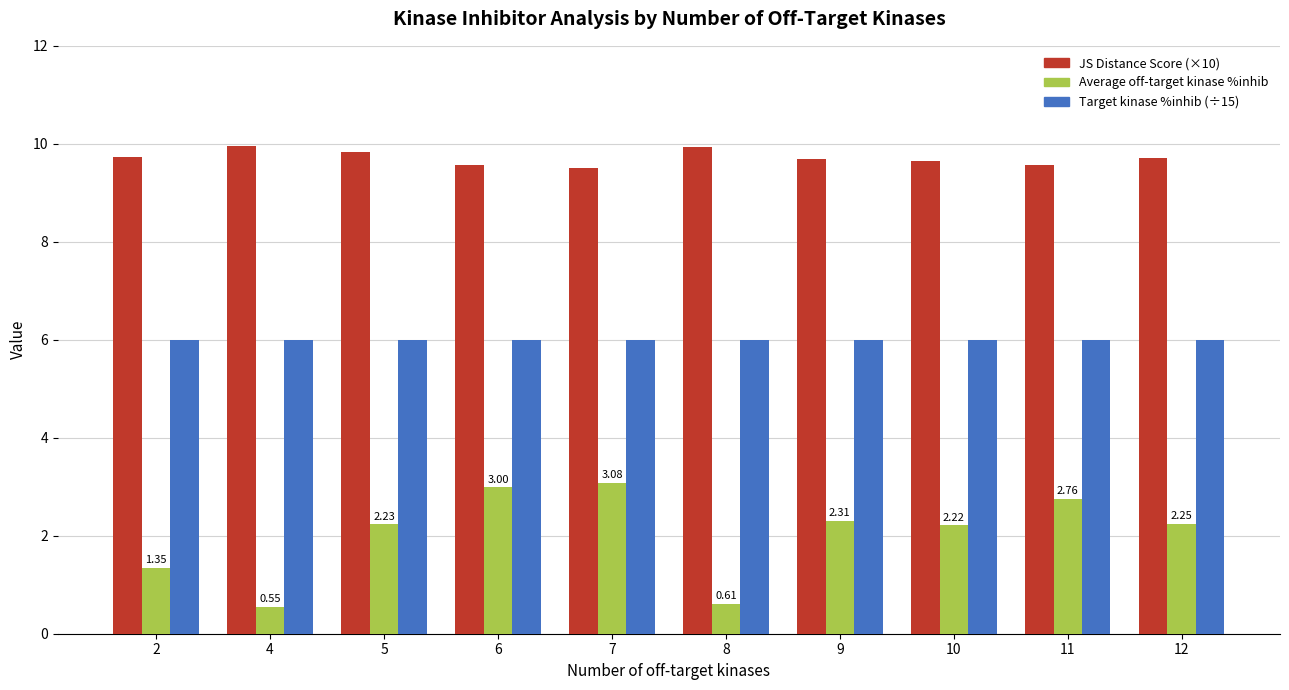

Count the number of categories in the chart.

10